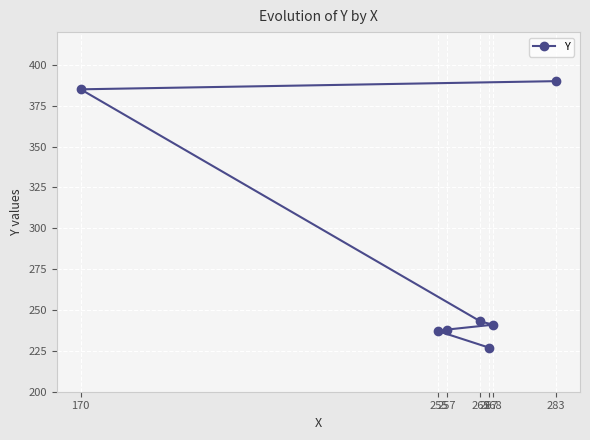

What is the difference between the second highest and minimum values?

158